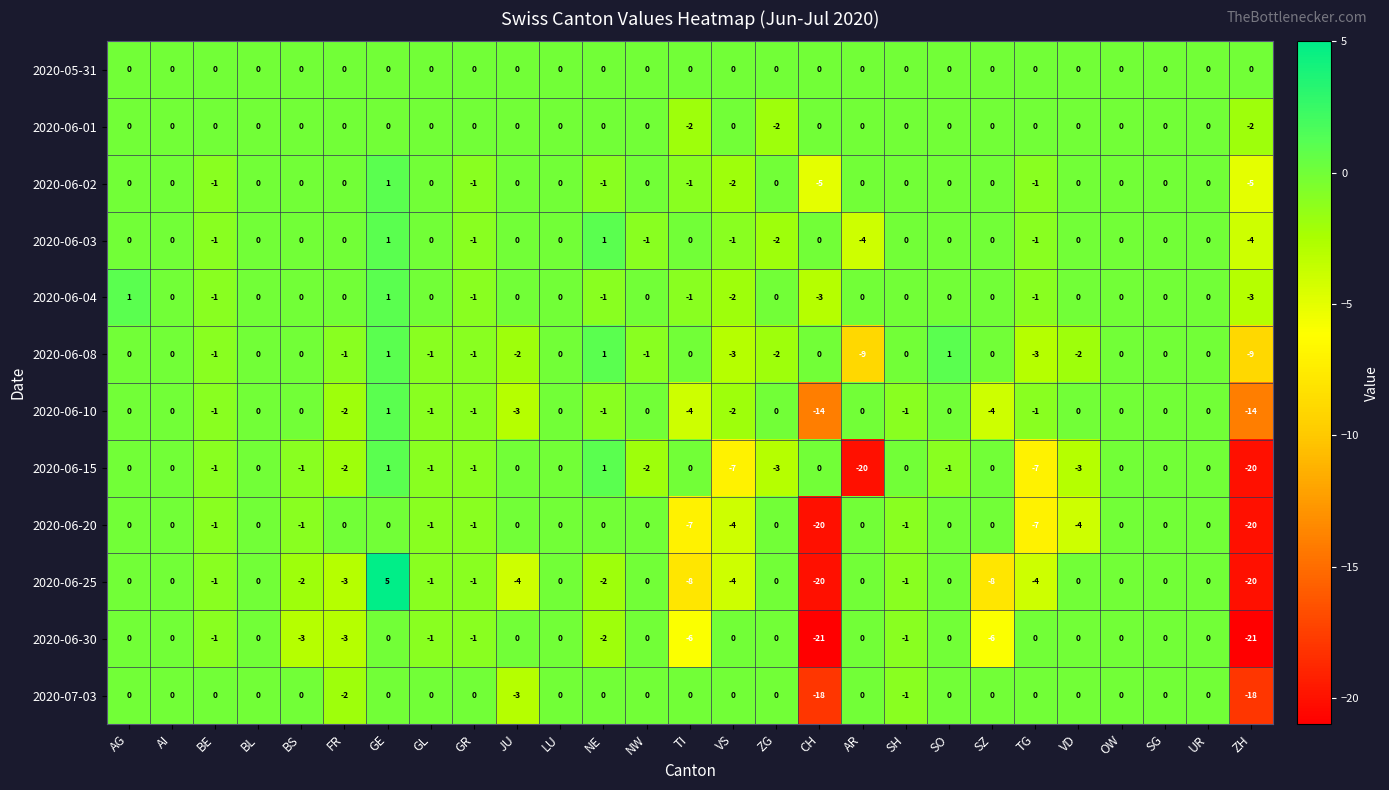

Which series has the largest range (max minus min)?

2020-06-25